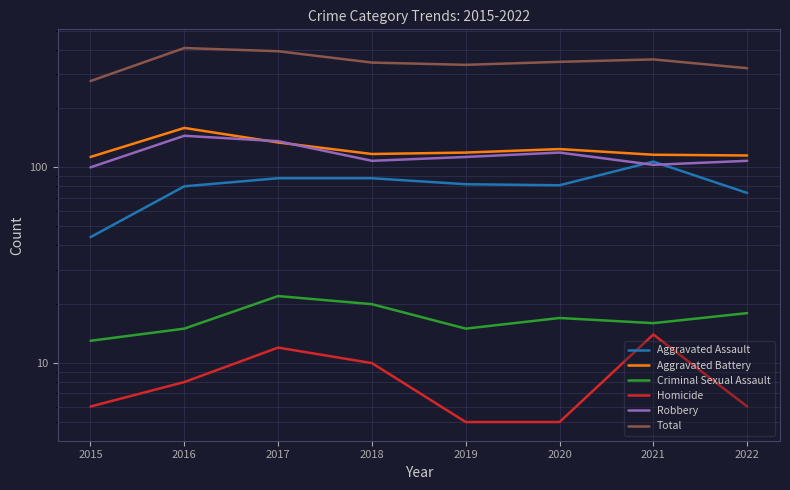

What is the total value across all series at 2018?

686